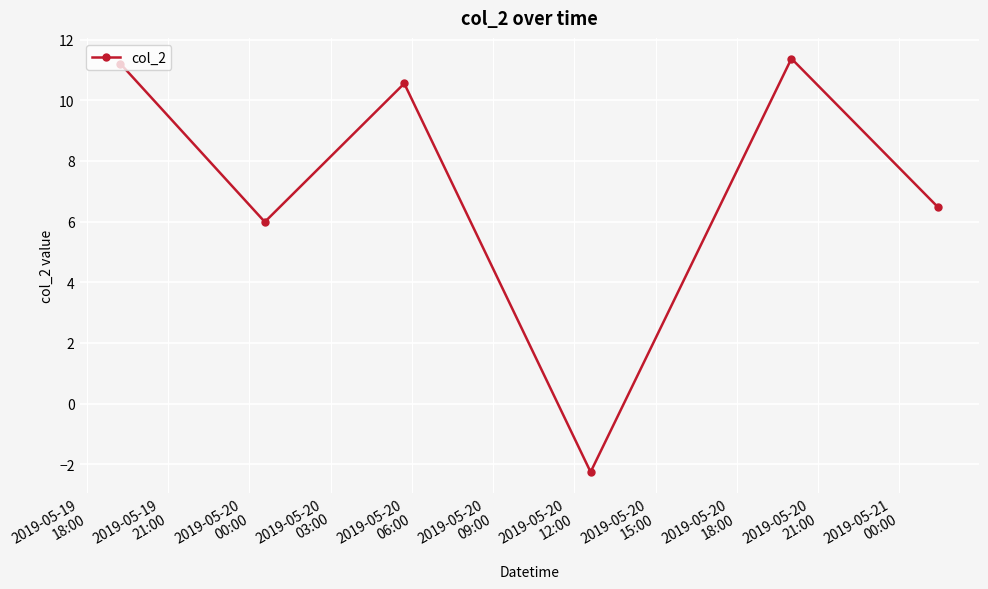

How many distinct data groups are displayed?

1